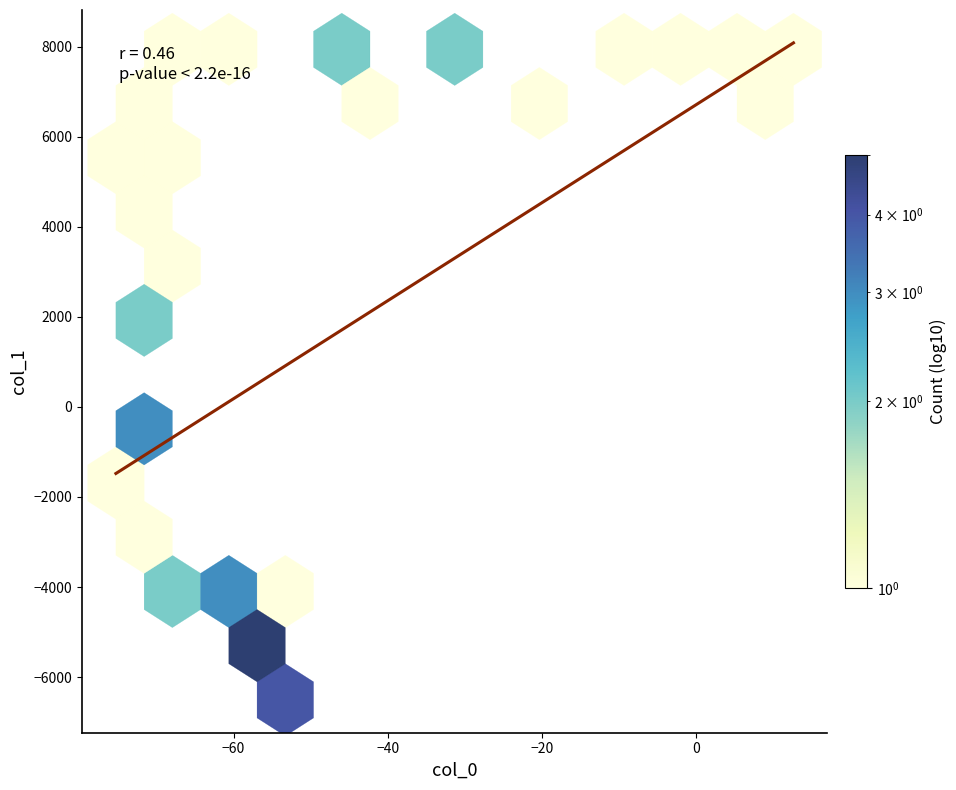

What is the maximum value shown in the chart?

8083.9